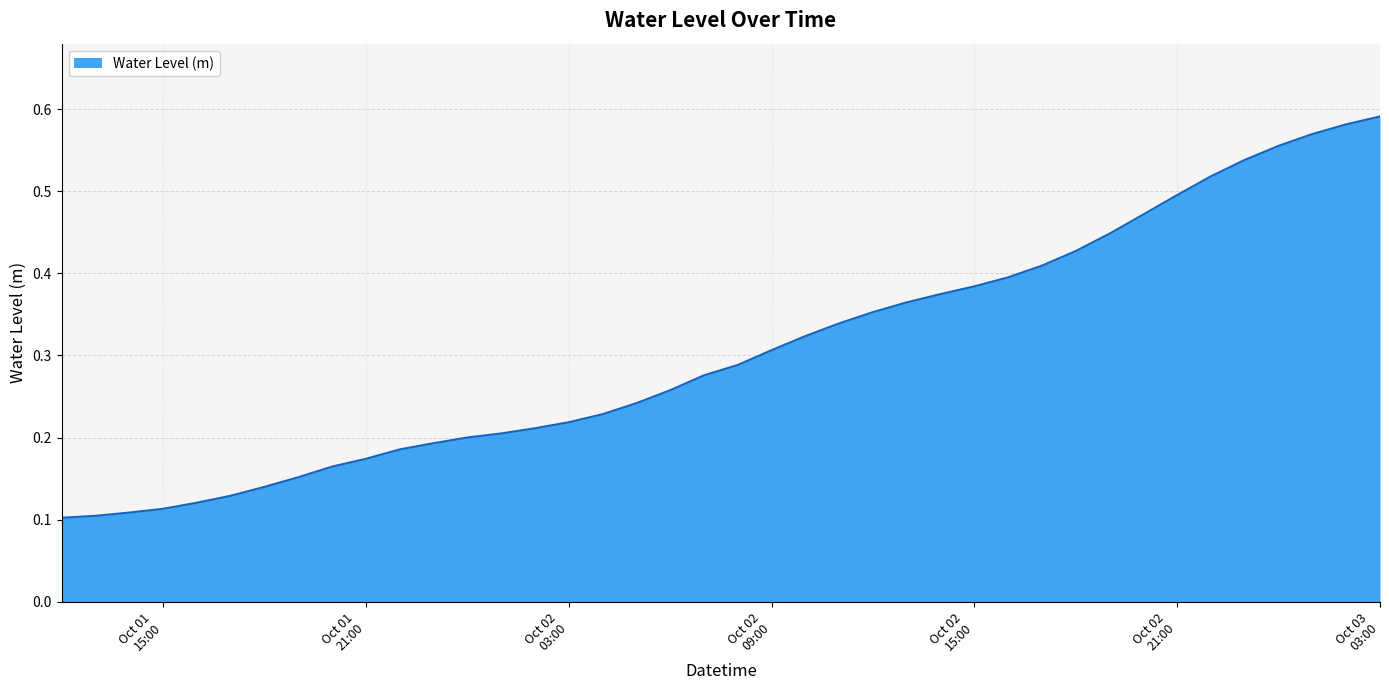

What is the value of the 11th point from the left?

0.2